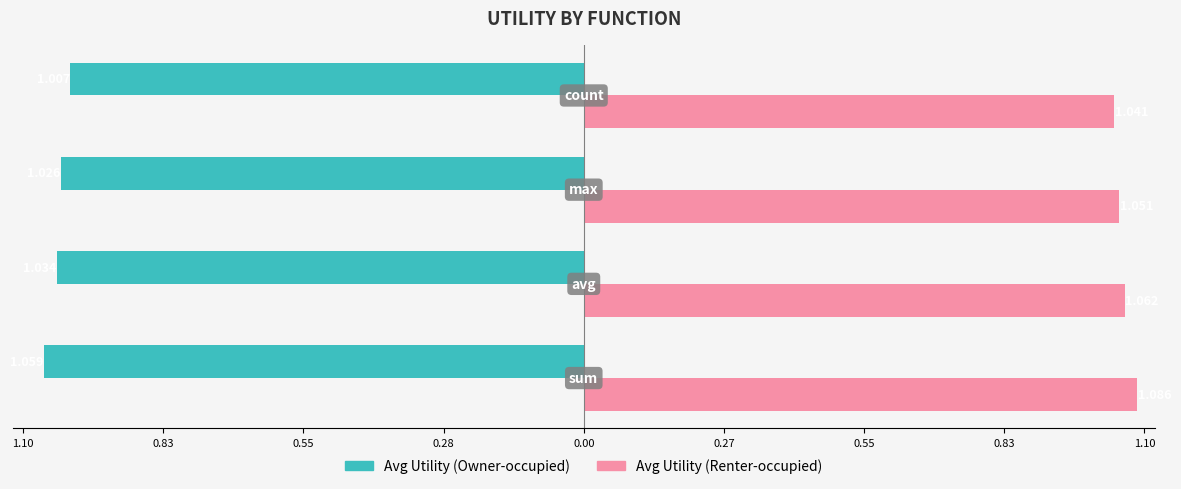

Which series has the largest range (max minus min)?

Avg Utility (Owner-occupied)